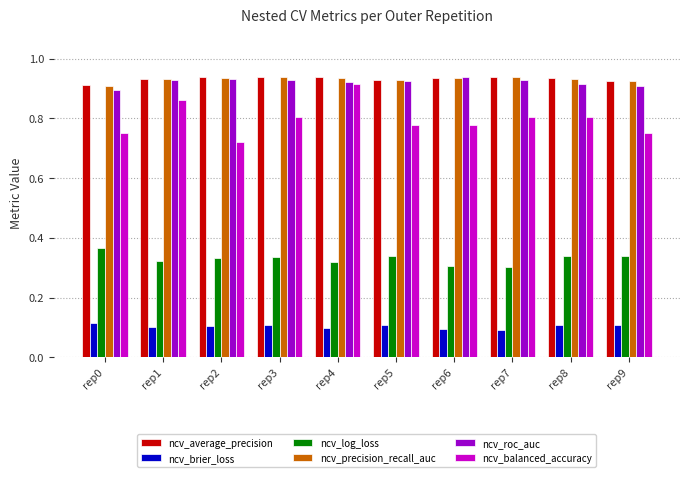

How many bars are there in total?

60